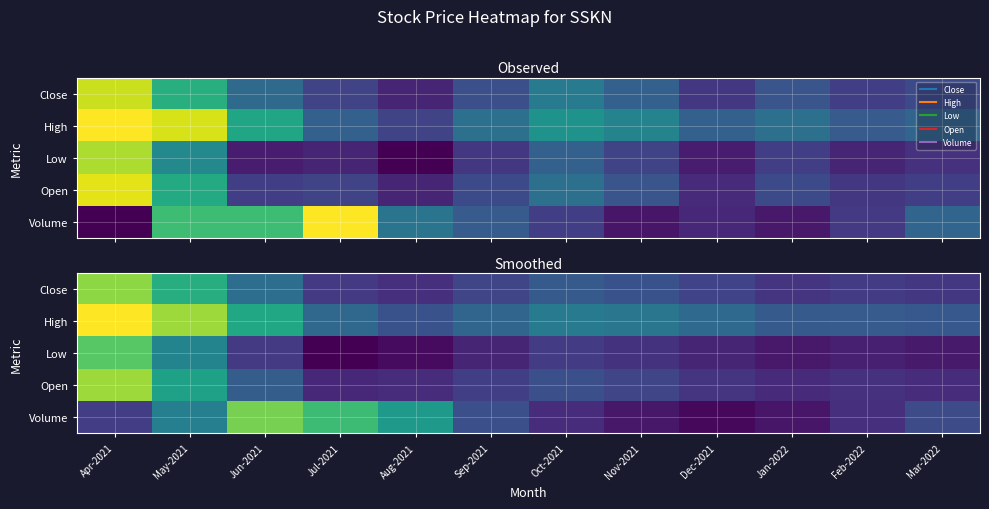

Which series has the largest total across all categories?

High